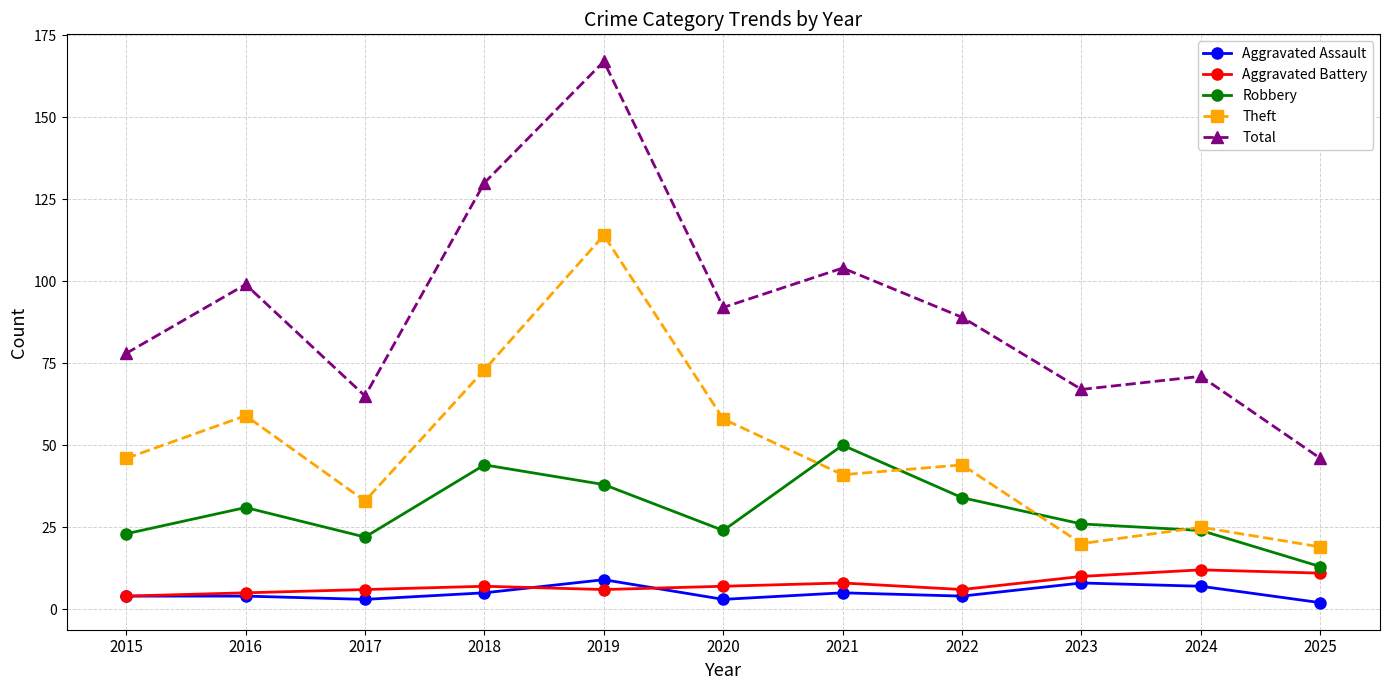

Is it true that Theft equals 73 at 2018?

True